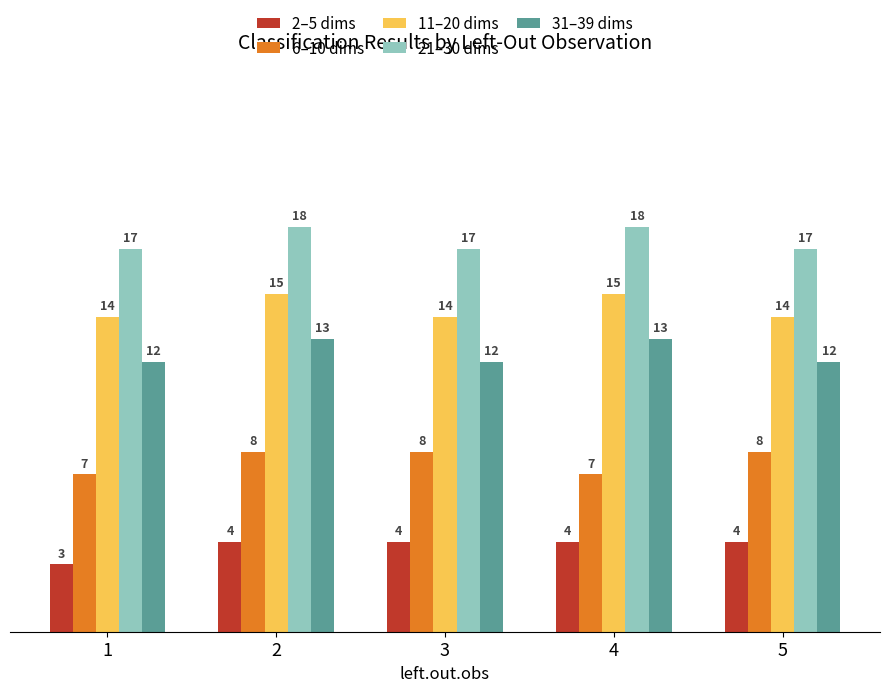

Reading left to right, what are all the values shown in this chart?

2–5 dims: 3	4	4	4	4
6–10 dims: 7	8	8	7	8
11–20 dims: 14	15	14	15	14
21–30 dims: 17	18	17	18	17
31–39 dims: 12	13	12	13	12